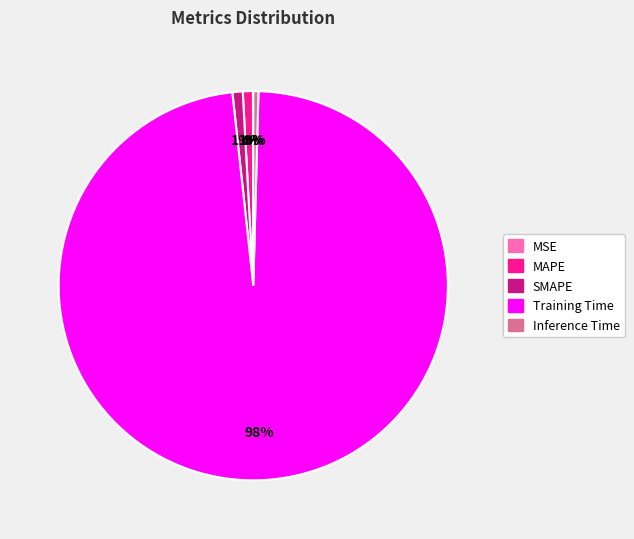

To the nearest percent, what portion does Training Time represent?

98%